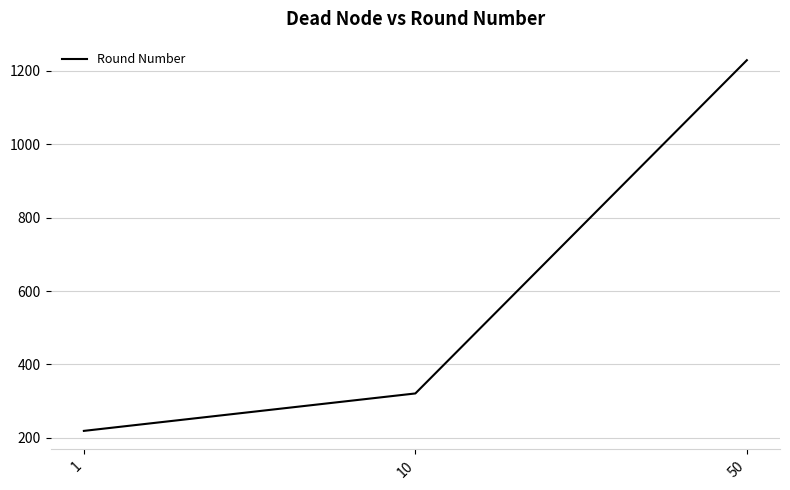

Is this an area chart (filled region under the line)?

No